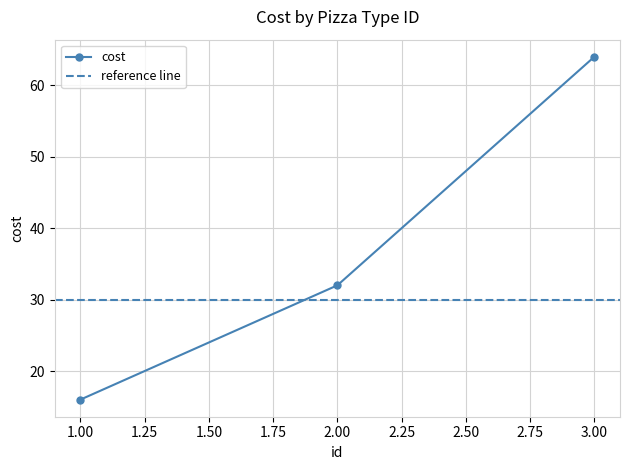

How many data points does each series have?

3